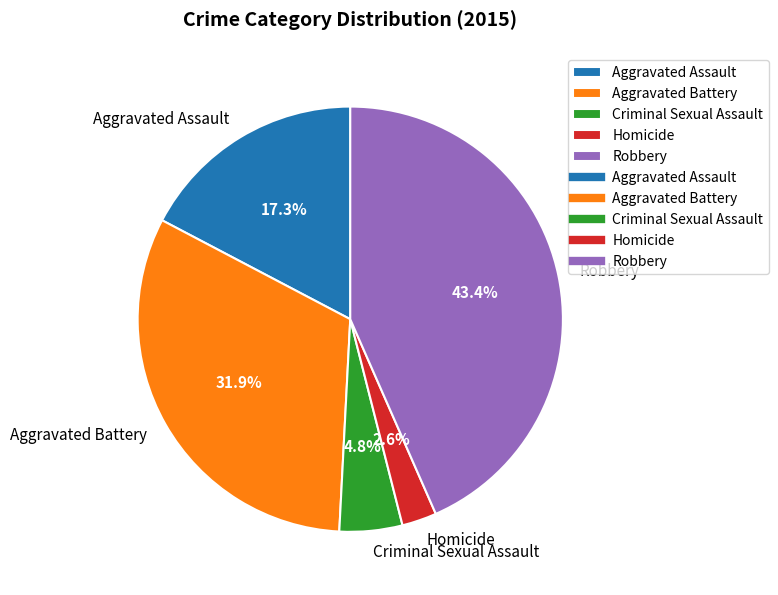

True or false: Homicide accounts for 12% of the total.

False